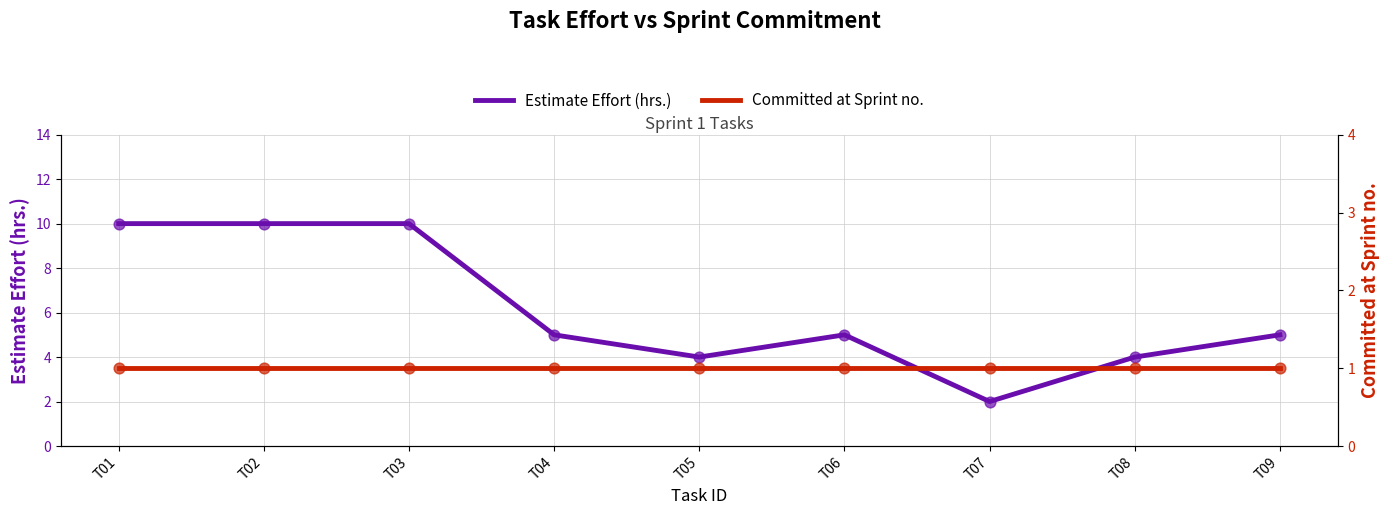

Is the value of Estimate Effort (hrs.) at T03 greater than the value of Committed at Sprint no. at T02?

Yes